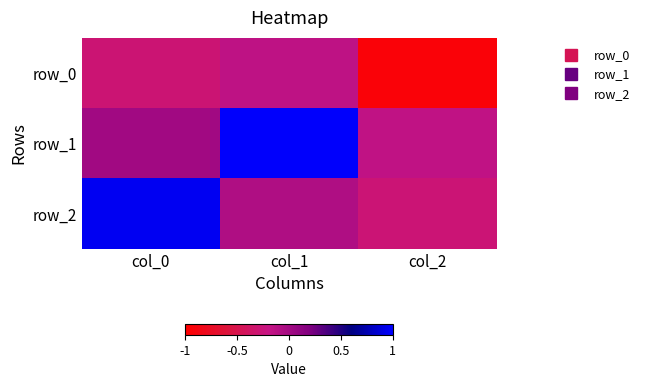

Rank the series at col_0 from highest to lowest value.

row_2, row_1, row_0